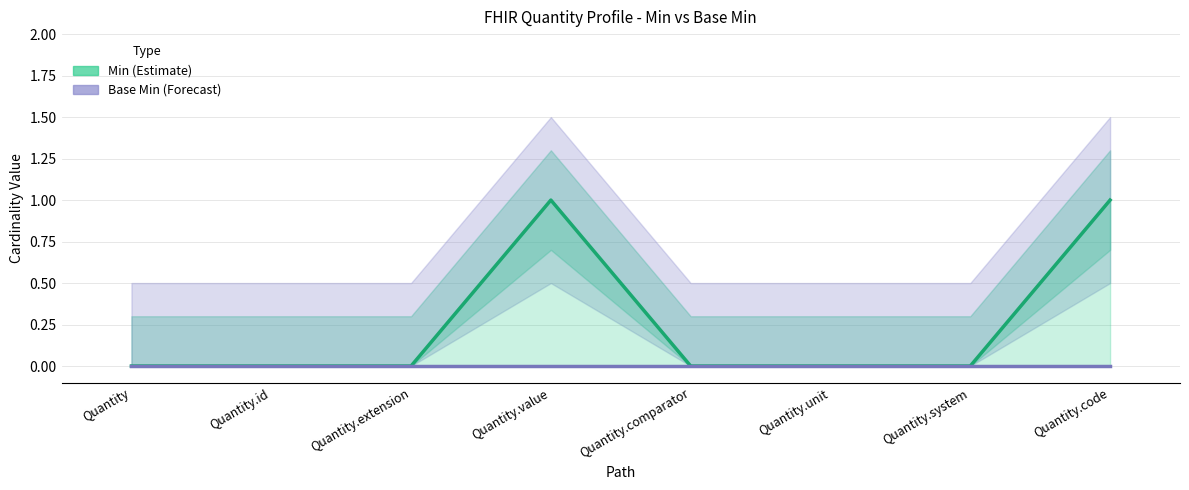

Reading left to right, extract all data points from this chart.

Min (Estimate): Quantity=0	Quantity.id=0	Quantity.extension=0	Quantity.value=1	Quantity.comparator=0	Quantity.unit=0	Quantity.system=0	Quantity.code=1
Base Min (Forecast): Quantity=0	Quantity.id=0	Quantity.extension=0	Quantity.value=0	Quantity.comparator=0	Quantity.unit=0	Quantity.system=0	Quantity.code=0